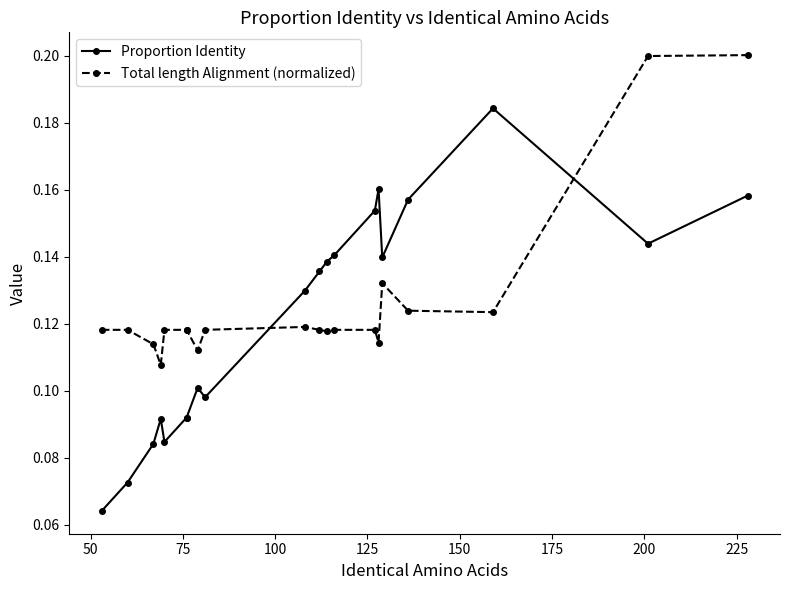

List the series in order of their overall mean, lowest first.

Proportion Identity, Total length Alignment (normalized)